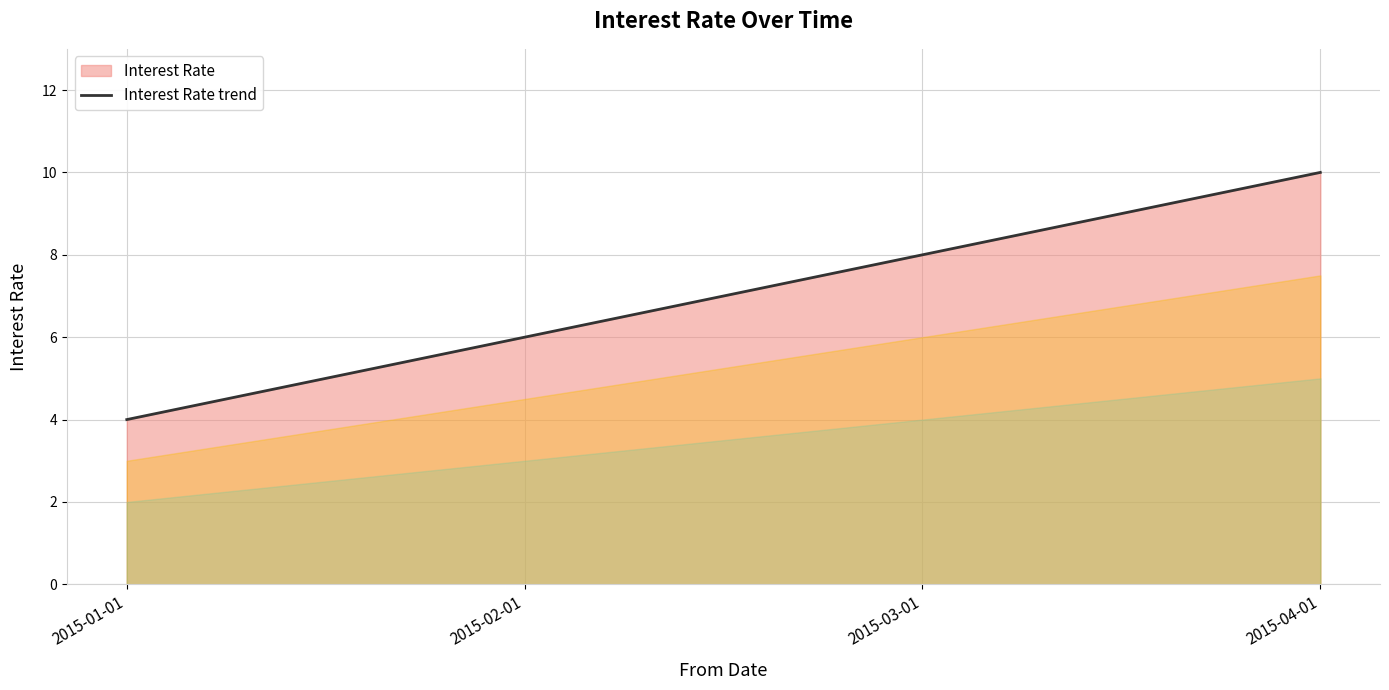

Reading right to left, list all the values displayed in this chart.

2015-04-01=10	2015-03-01=8	2015-02-01=6	2015-01-01=4